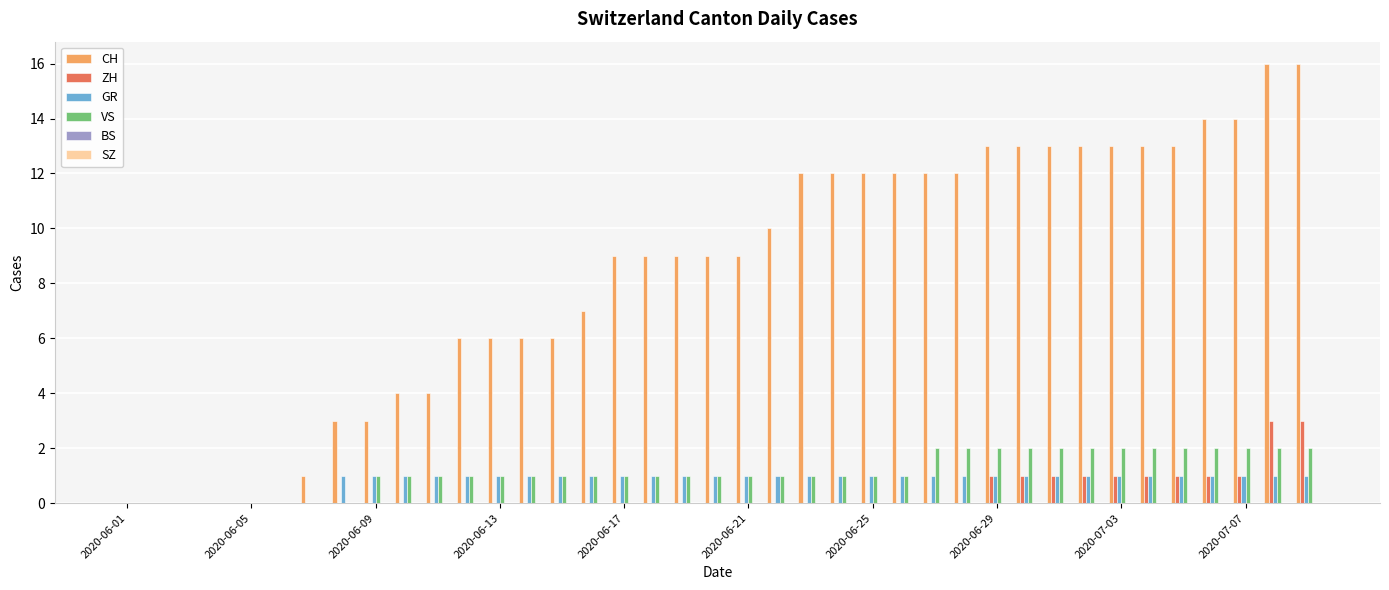

What is the maximum value shown in the chart?

16